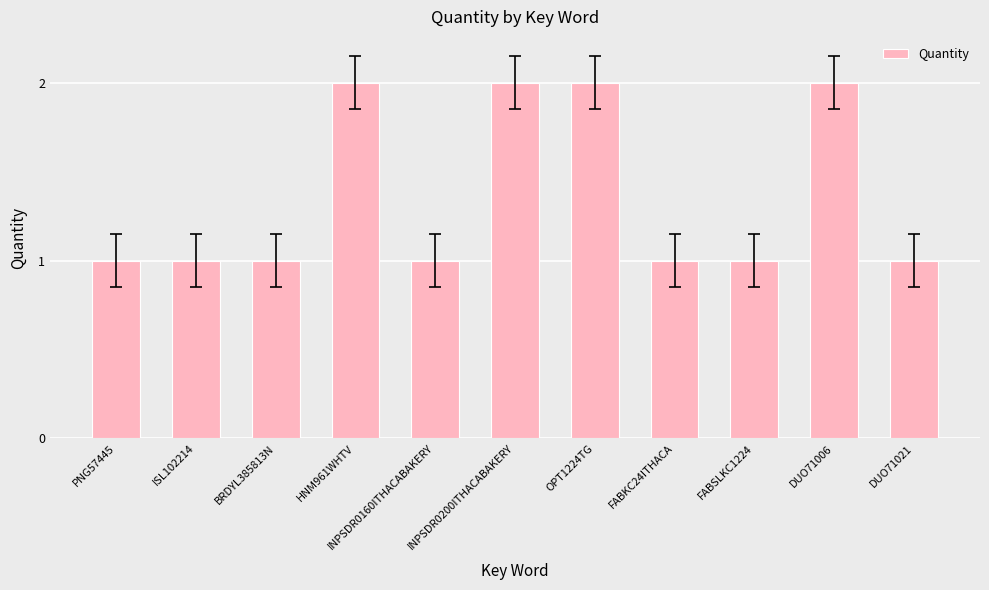

What is the label of the 2nd bar from the left?

ISL102214